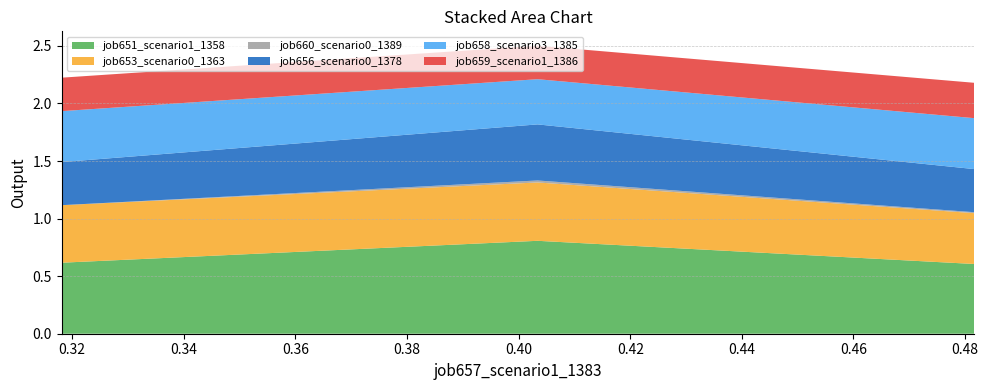

Reading right to left, extract all data points from this chart.

job651_scenario1_1358: B11=0.6	B14=0.8	in27=0.6
job653_scenario0_1363: B11=0.5	B14=0.5	in27=0.4
job660_scenario0_1389: B11=0.0	B14=0.0	in27=0.0
job656_scenario0_1378: B11=0.4	B14=0.5	in27=0.4
job658_scenario3_1385: B11=0.4	B14=0.4	in27=0.4
job659_scenario1_1386: B11=0.3	B14=0.3	in27=0.3